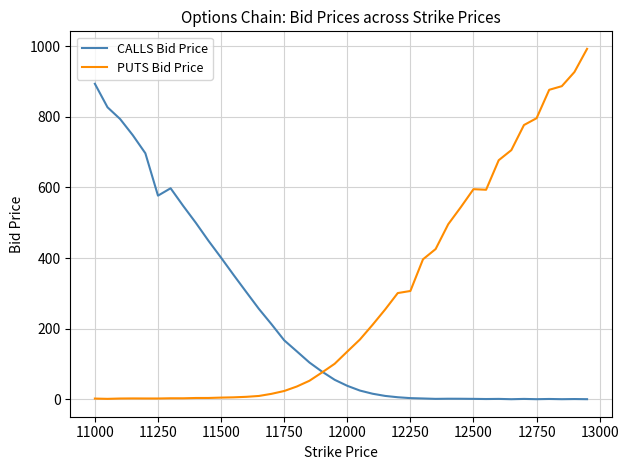

Rank the series by their maximum value, from lowest to highest.

CALLS Bid Price, PUTS Bid Price